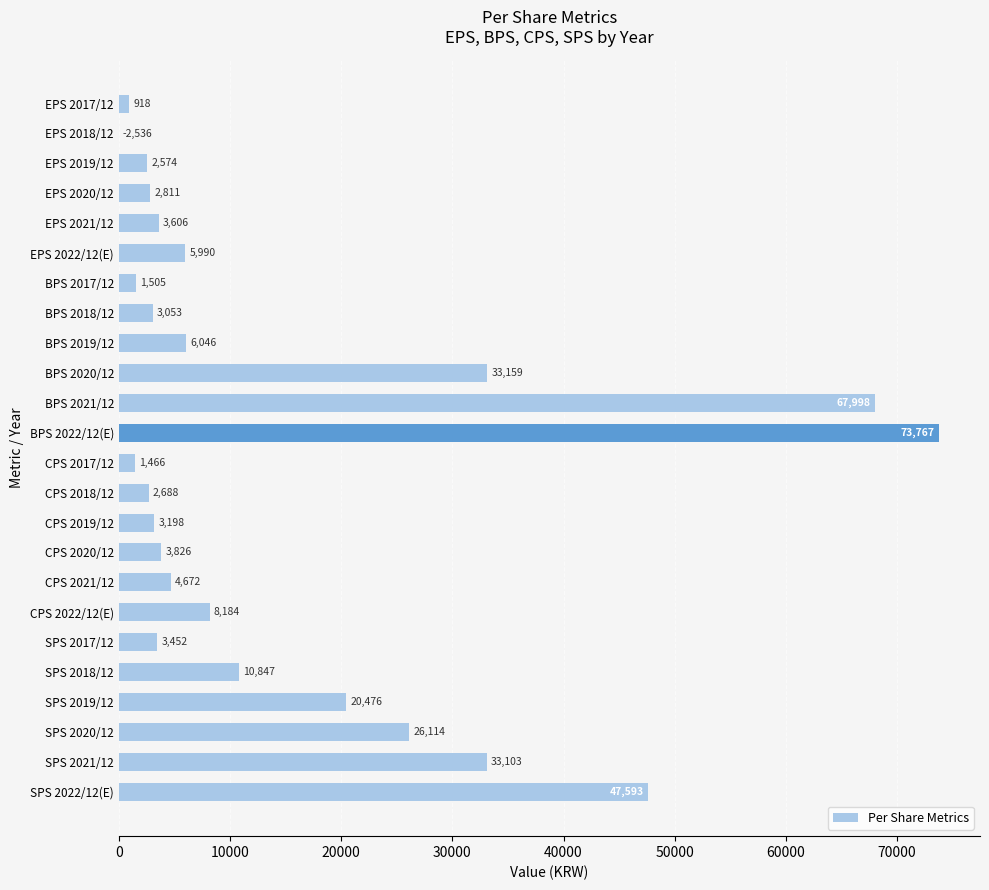

At which category does the chart reach its peak across all series?

BPS 2022/12(E)